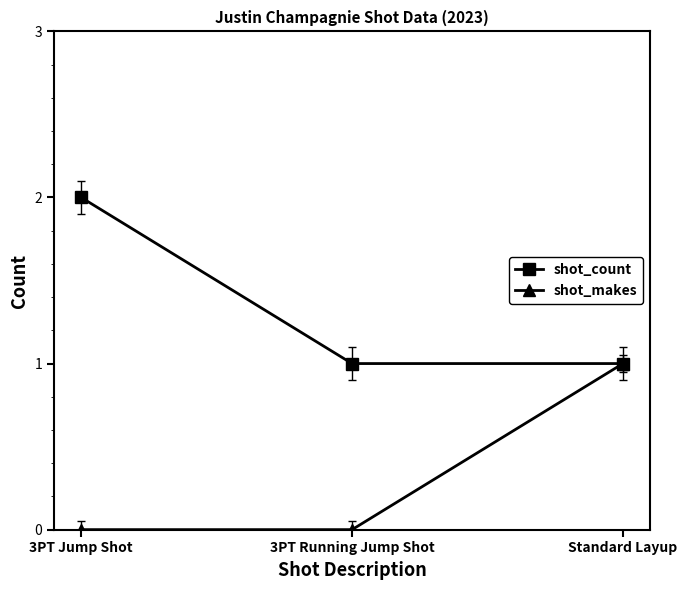

Is it true that shot_count equals 0 at Standard Layup?

False